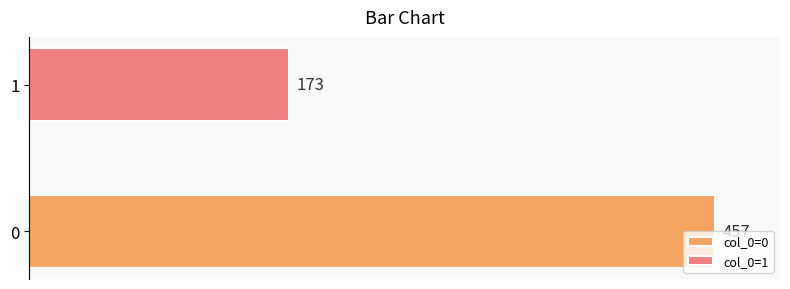

Rank the series by their maximum value, from highest to lowest.

col_0=0, col_0=1